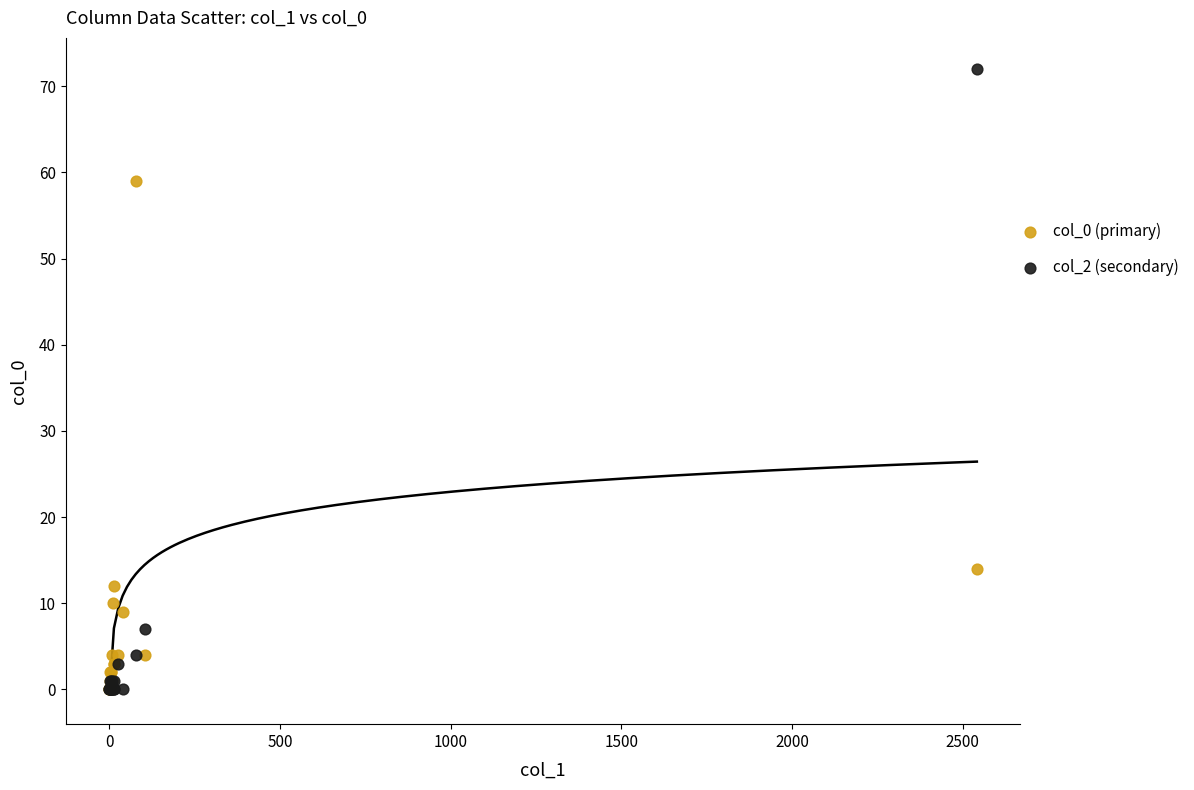

Which series contains the highest Y value?

col_2 (secondary)